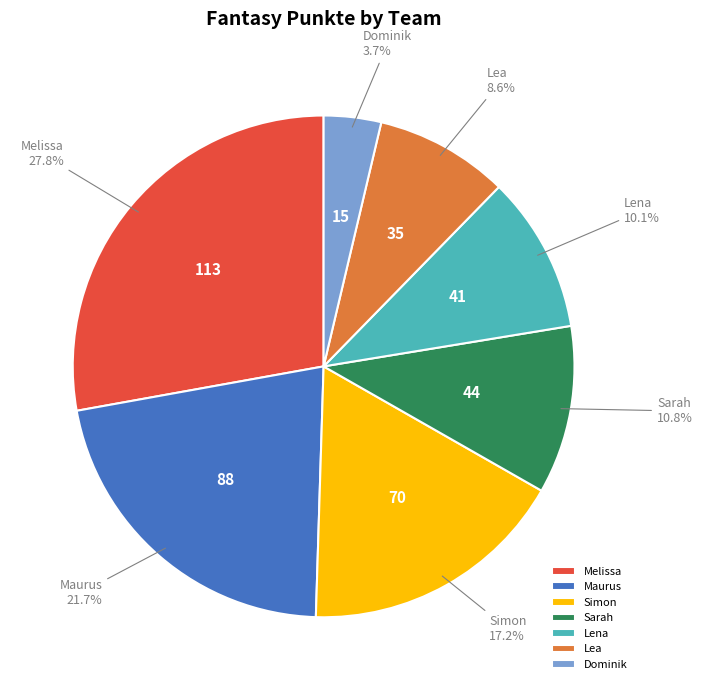

How many segments does this pie chart have?

7